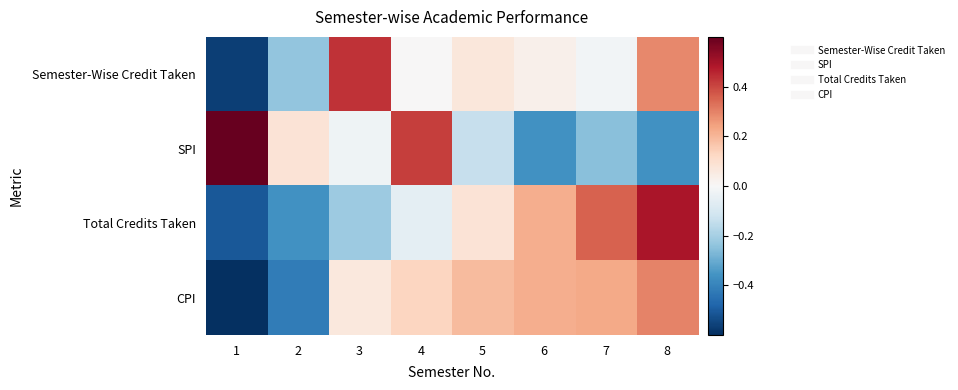

What is the minimum value shown in the chart?

-0.7